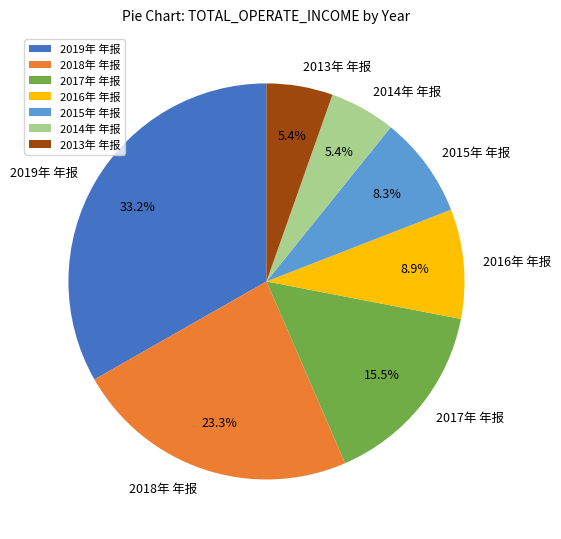

What is the largest slice in the pie chart?

2019年 年报